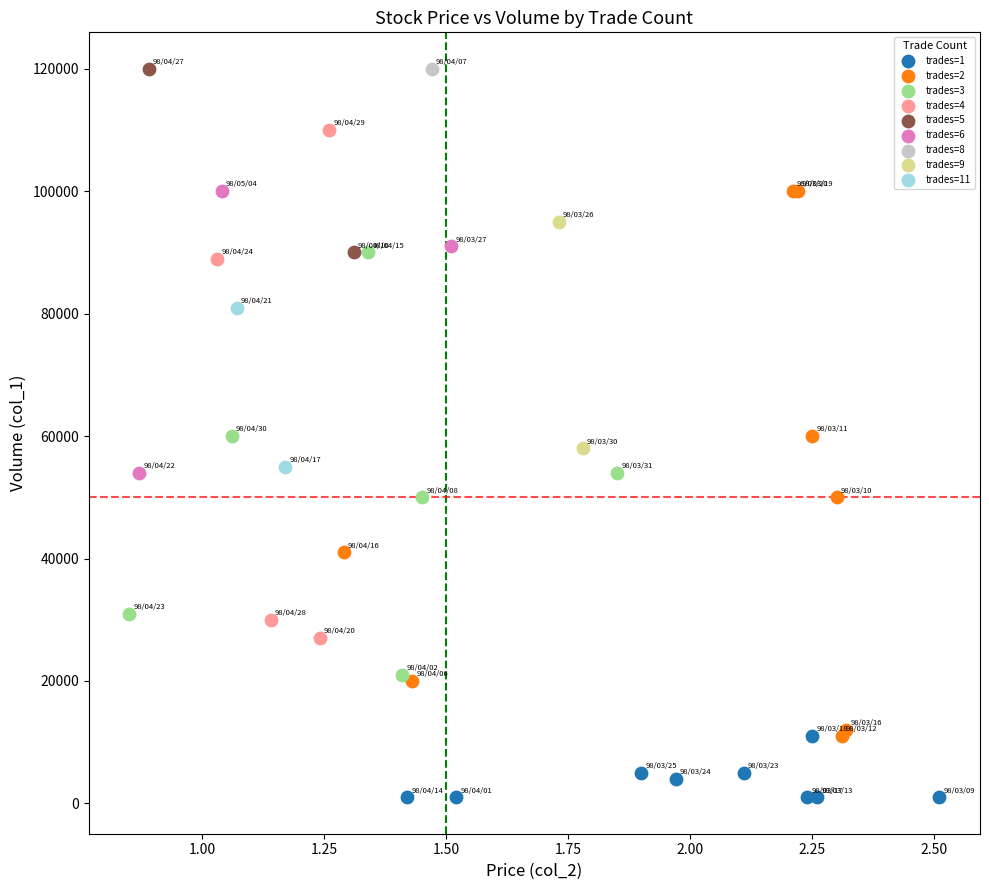

Which series reaches the minimum Y coordinate?

trades=1